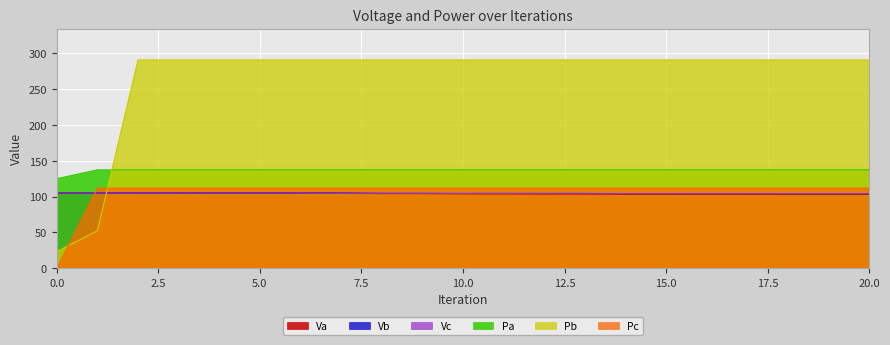

After their last crossing, which series has the higher values: Pc or Pb?

Pb